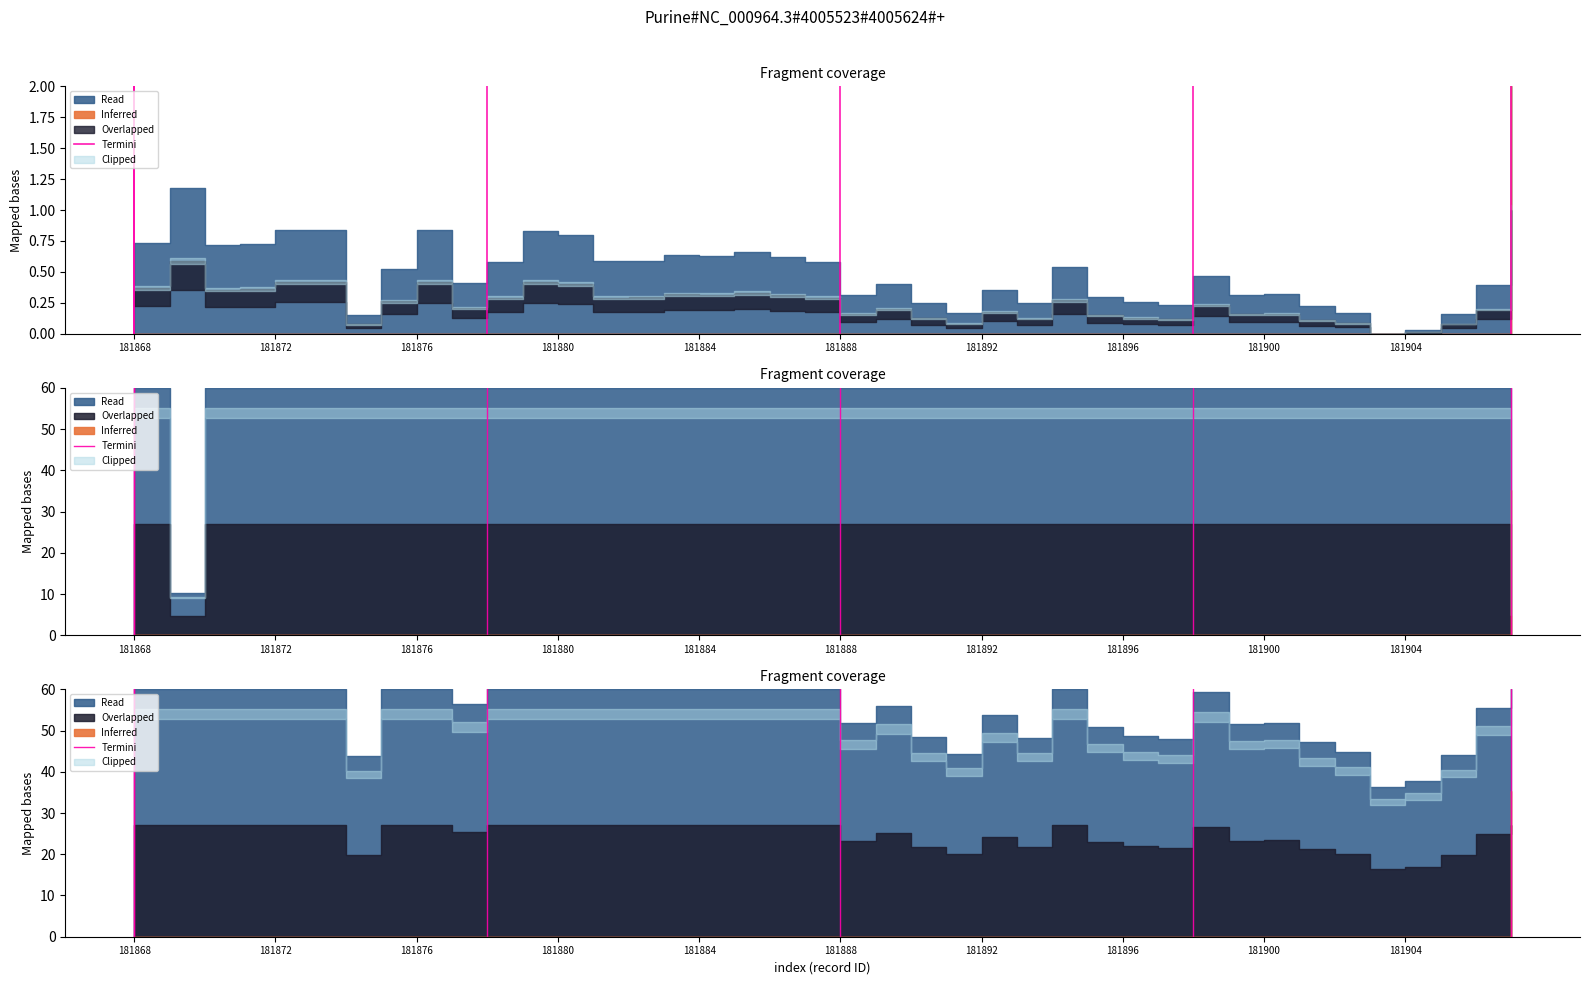

What is the value of the 2nd point from the left?

1